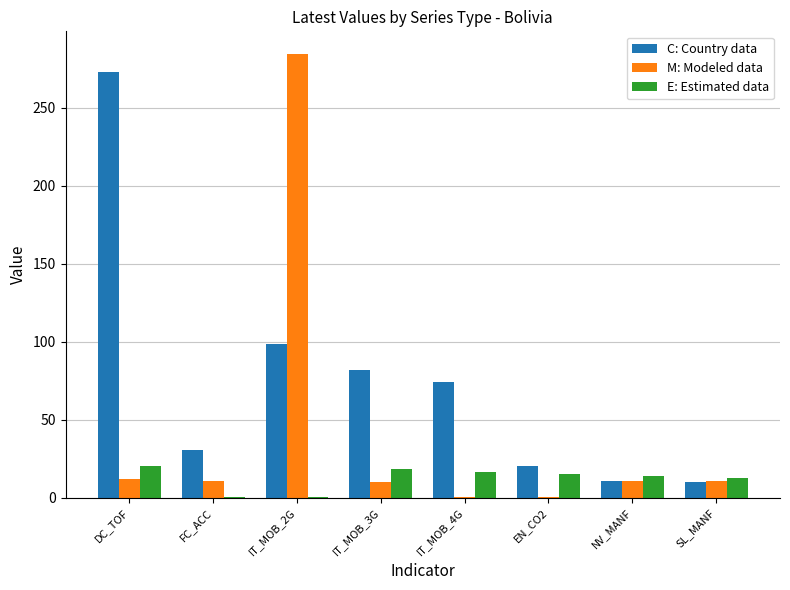

What value does the C: Country data series have at DC_TOF?

273.1